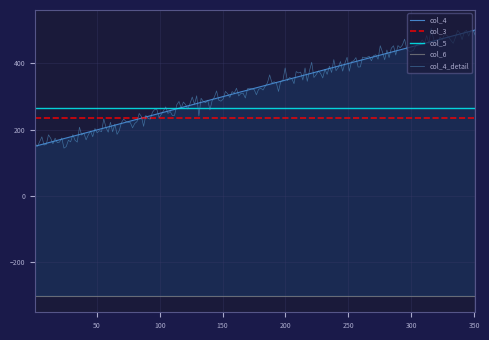

What is the minimum value for col_4_detail?

144.2